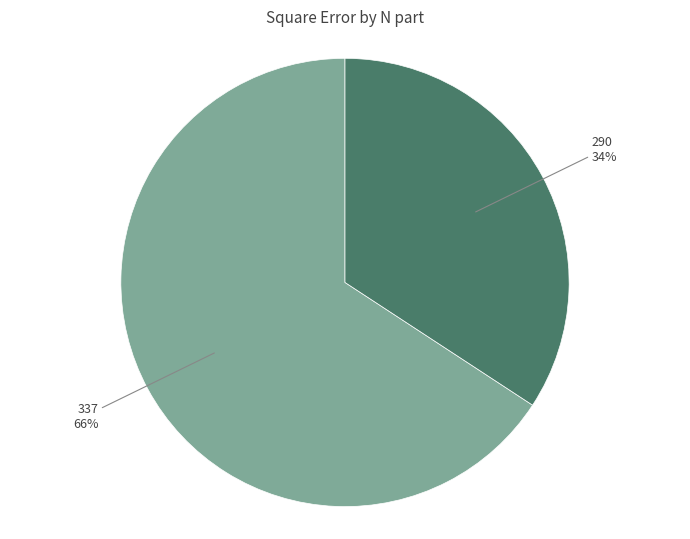

To the nearest percent, what is the average slice percentage?

50%